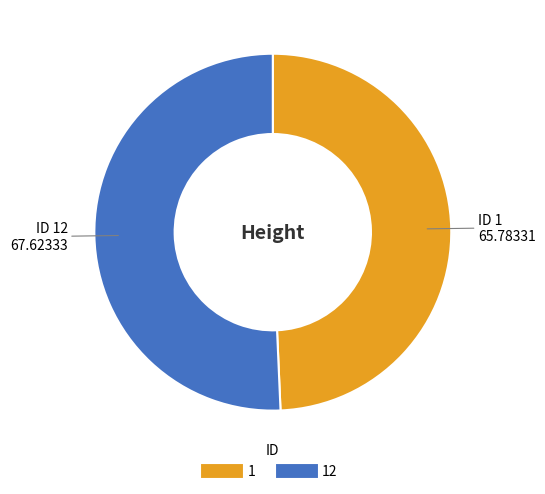

Count the number of slices in the pie.

2